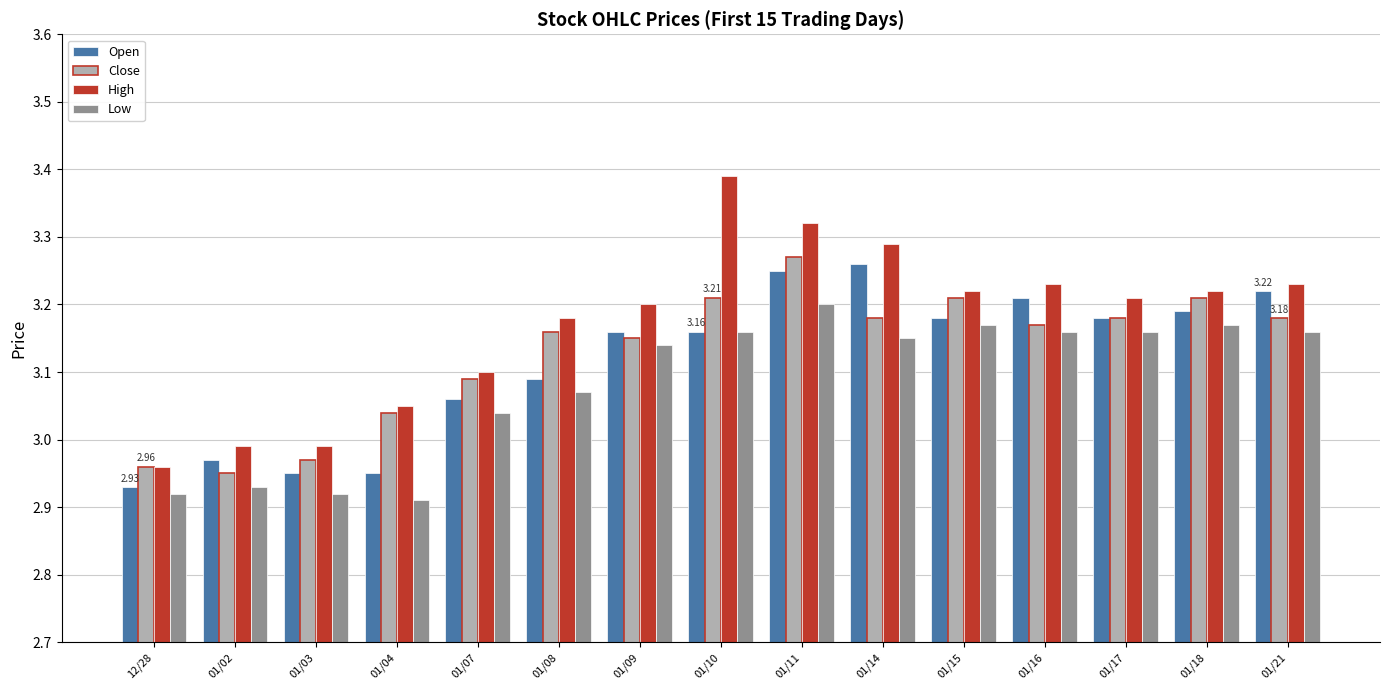

What are all the series names shown in the legend?

Open, Close, High, Low